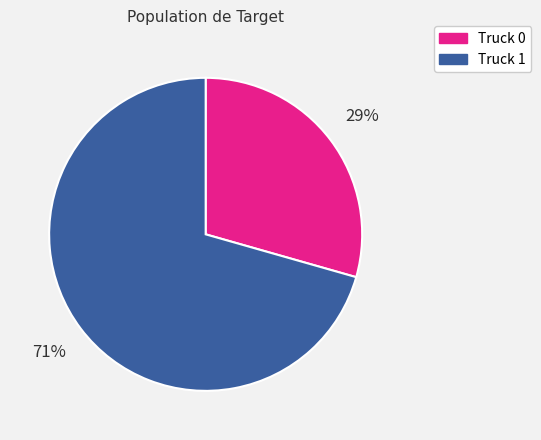

Rank the categories by value from highest to lowest.

Truck 1, Truck 0